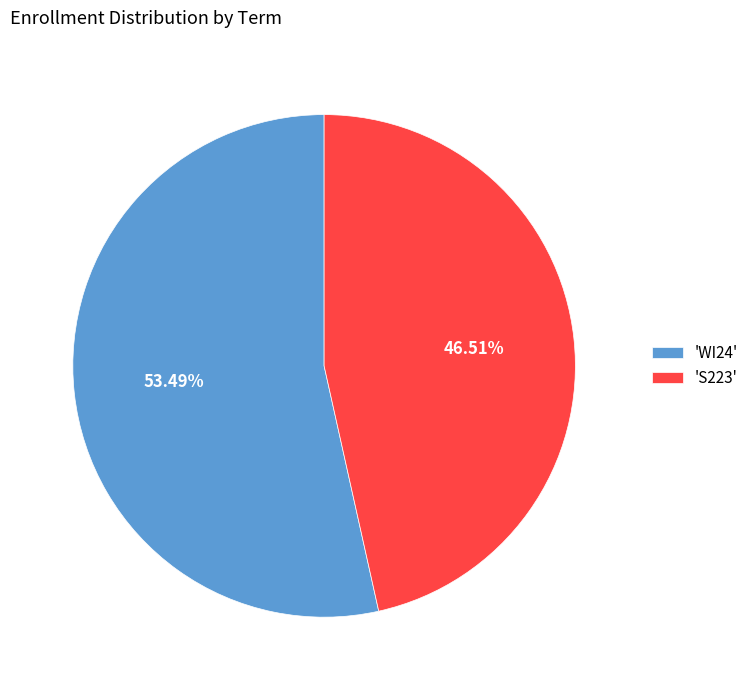

Rank the categories by value from lowest to highest.

'S223', 'WI24'